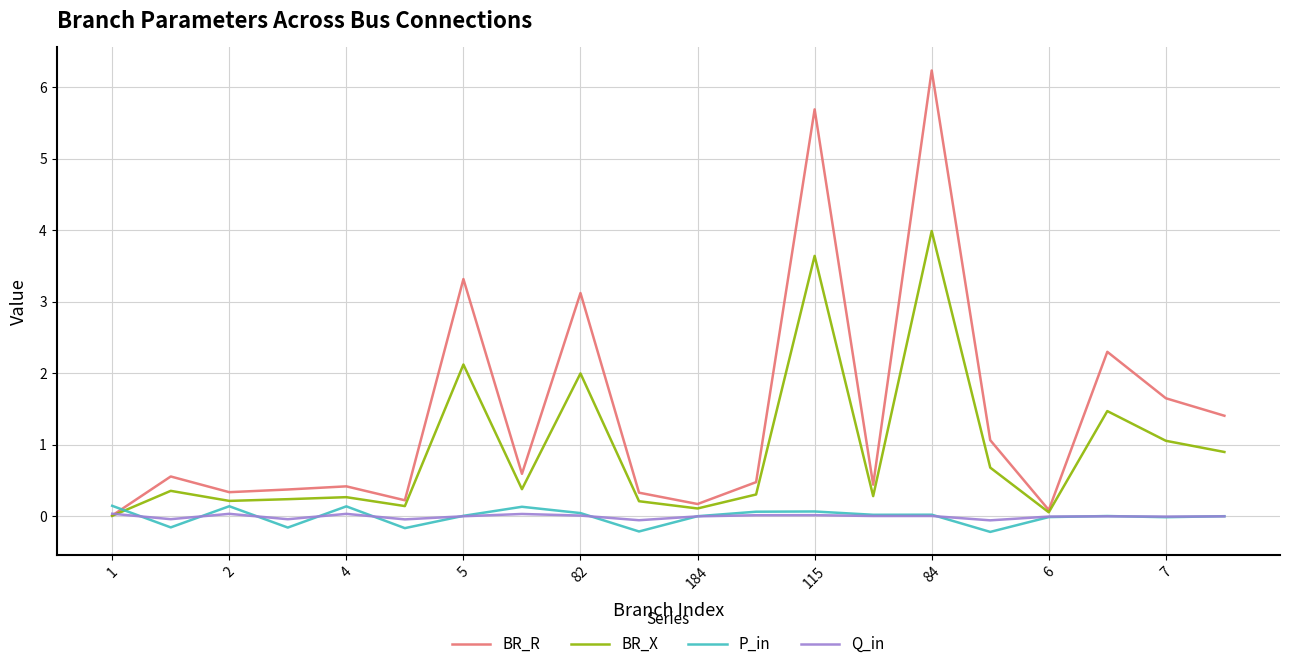

What is the maximum value shown in the chart?

6.2